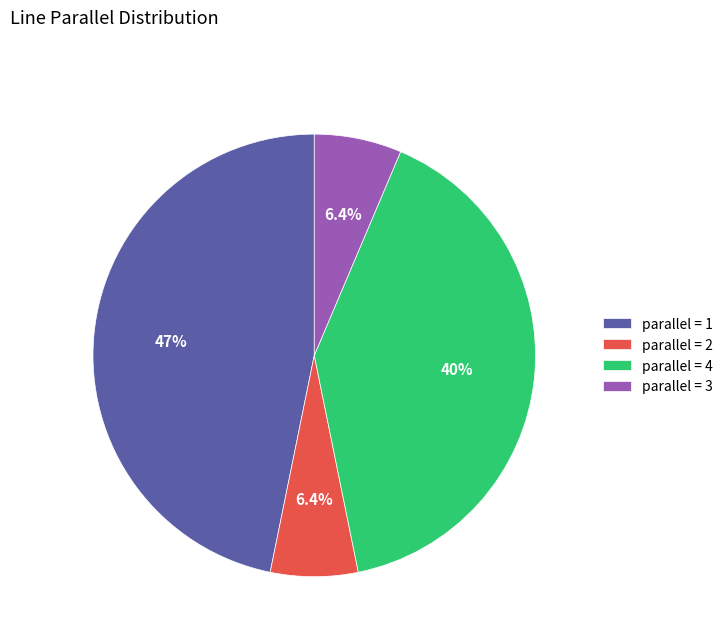

What is the largest slice in the pie chart?

parallel = 1